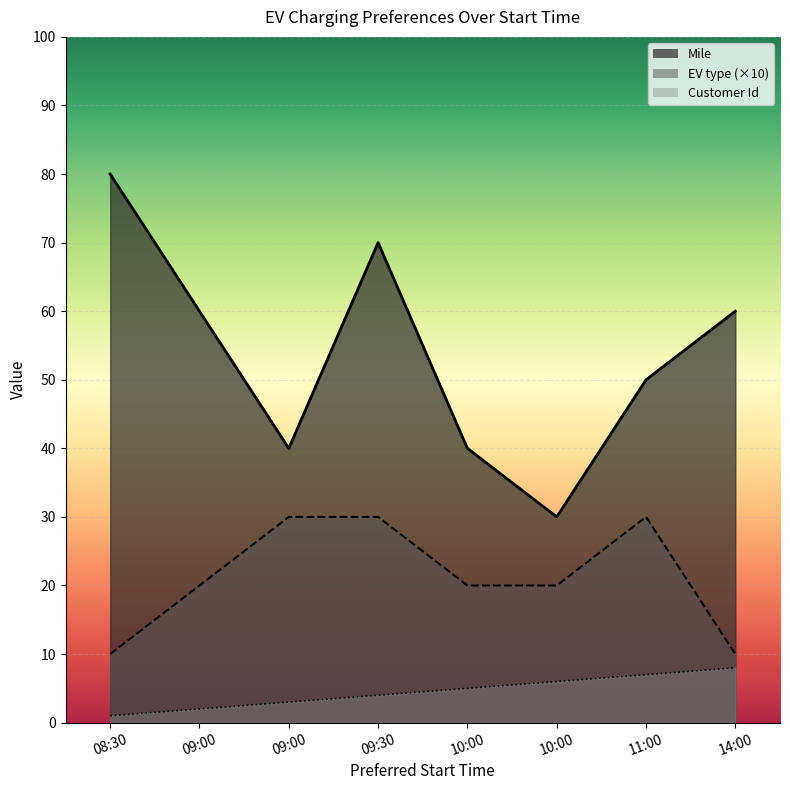

At which label does Customer Id first exceed 5?

10:00